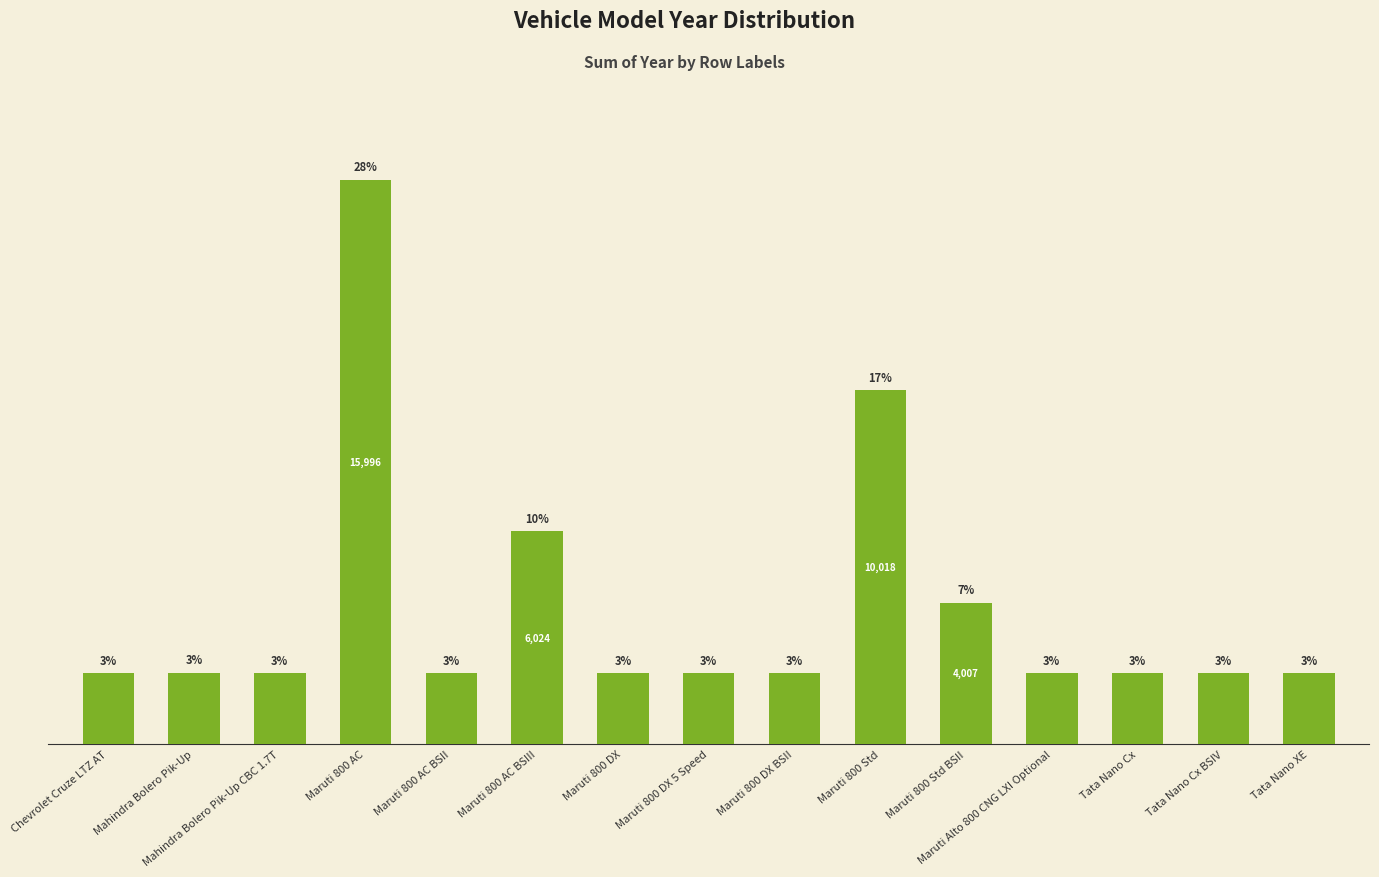

What is the label of the 3rd bar from the left?

Mahindra Bolero Pik-Up CBC 1.7T